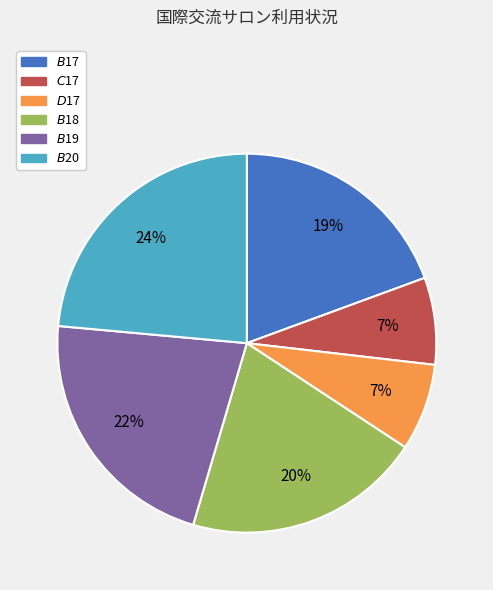

To the nearest percent, what is the average slice percentage?

17%